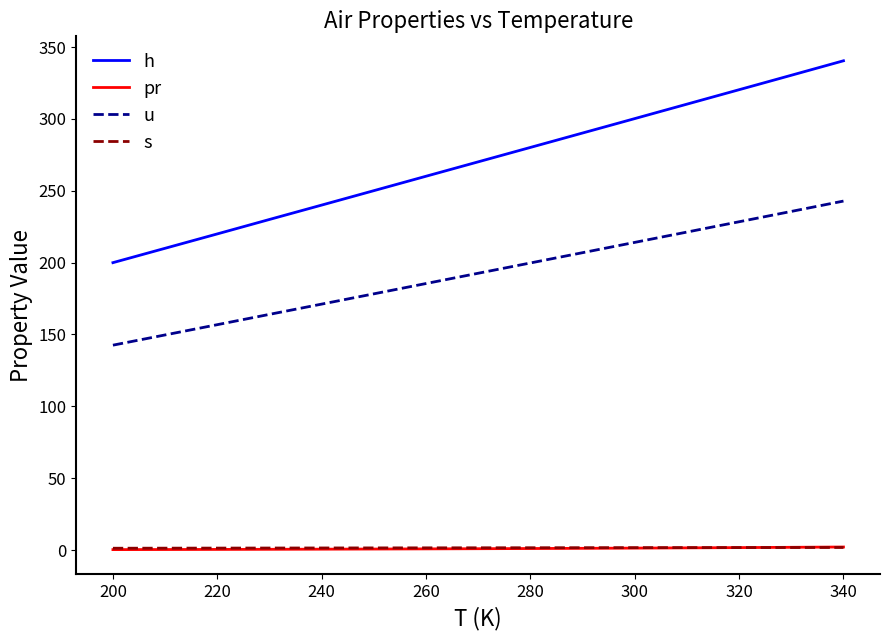

What is the maximum value shown in the chart?

340.4